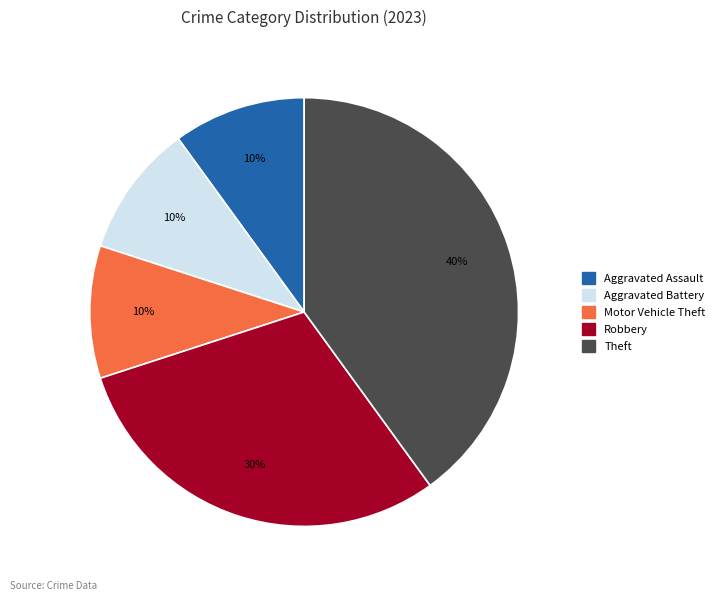

Count the number of slices in the pie.

5